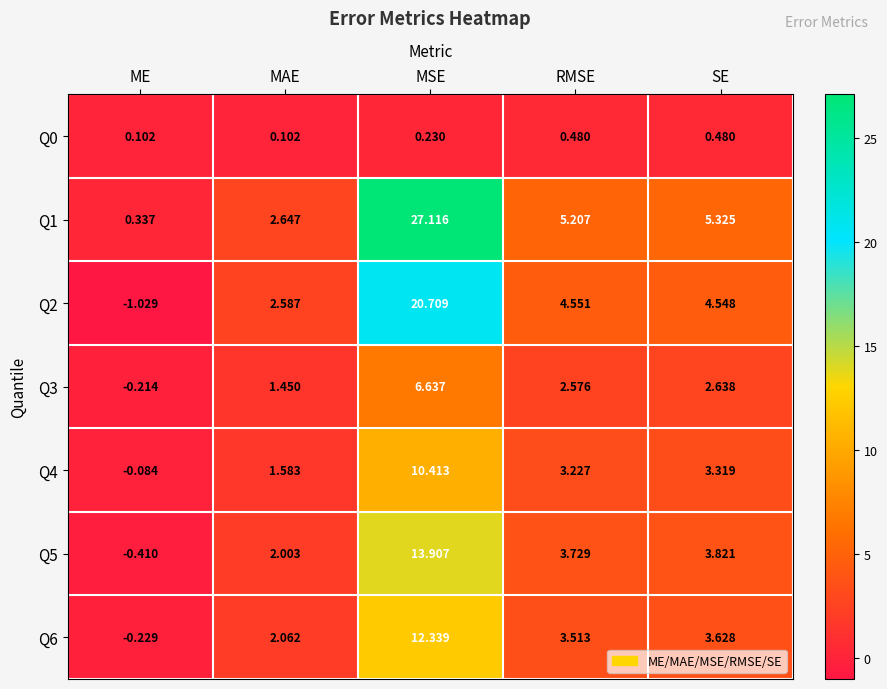

At which category is the sum across all series the highest?

MSE